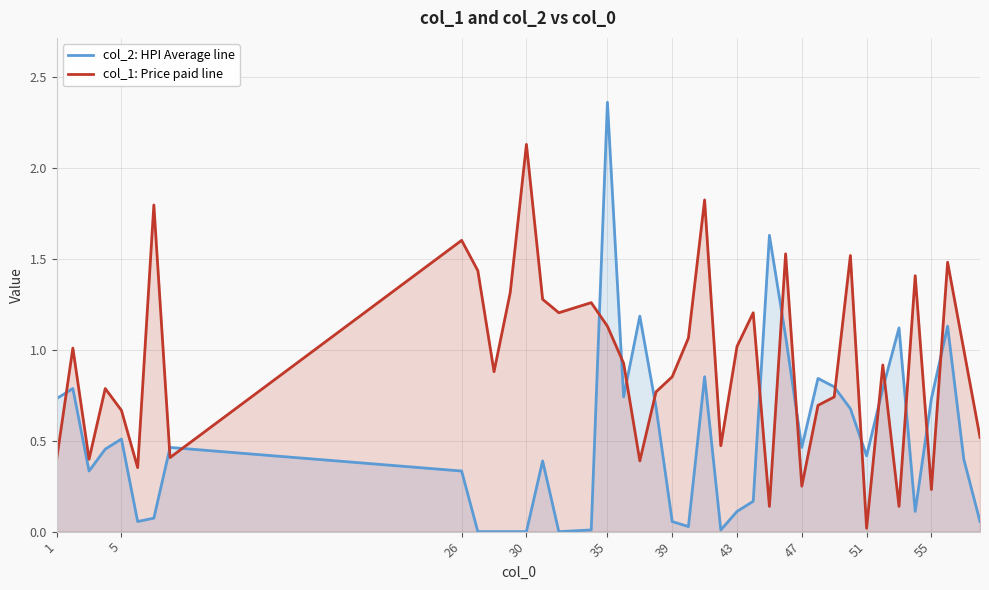

Which category has the highest value across all series?

35